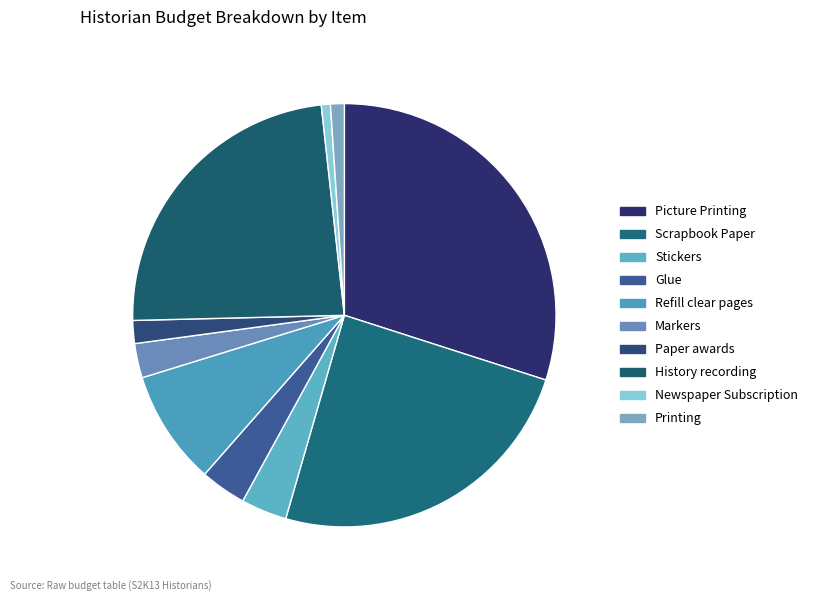

Rank the categories by value from lowest to highest.

Newspaper Subscription, Printing, Paper awards, Markers, Stickers, Glue, Refill clear pages, History recording, Scrapbook Paper, Picture Printing